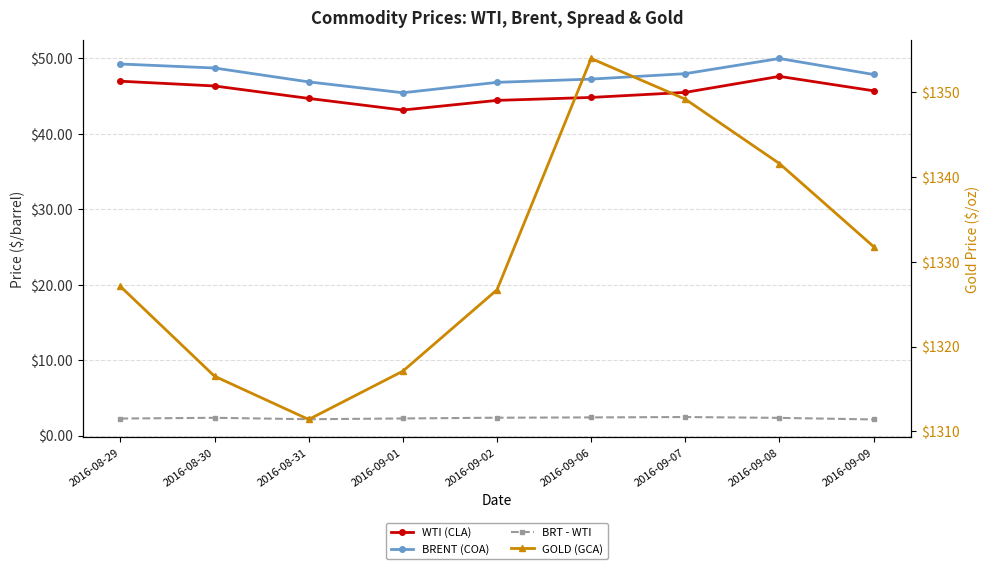

What position from the left is 2016-09-08?

8